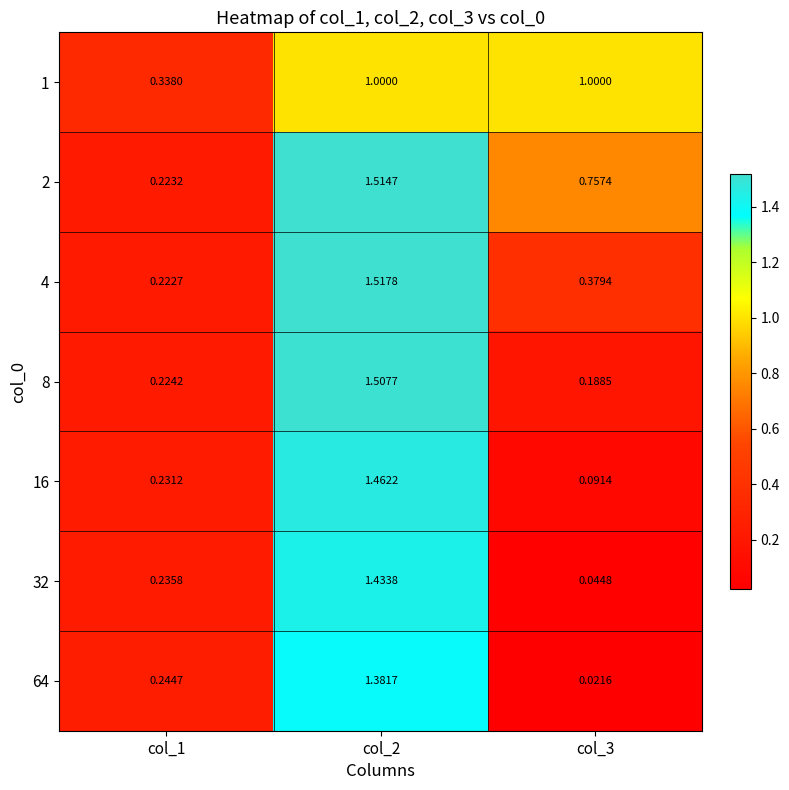

Is the value of 4 at col_3 greater than the value of 64 at col_1?

Yes